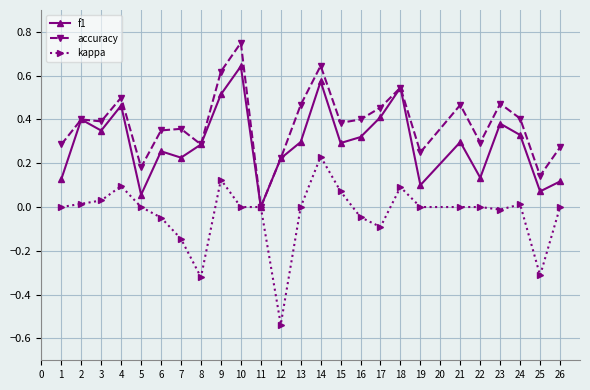

Rank the series by their average value, from lowest to highest.

kappa, f1, accuracy